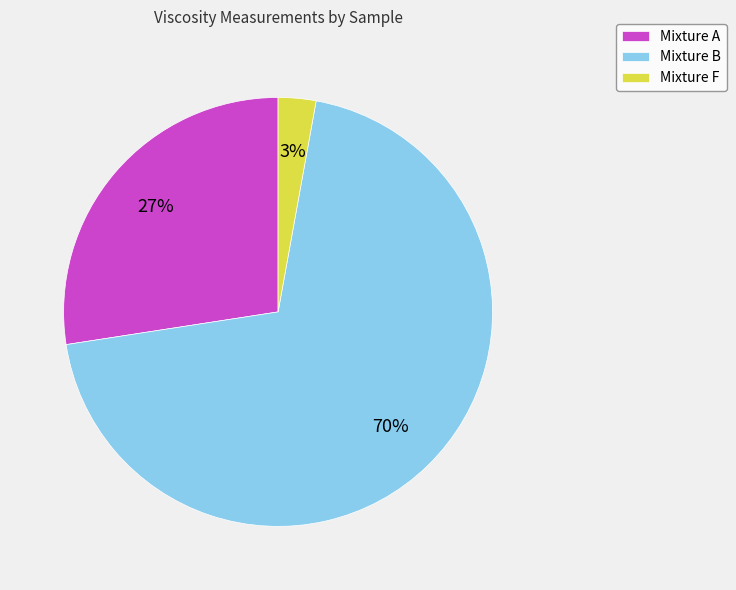

How many slices are in this pie chart?

3